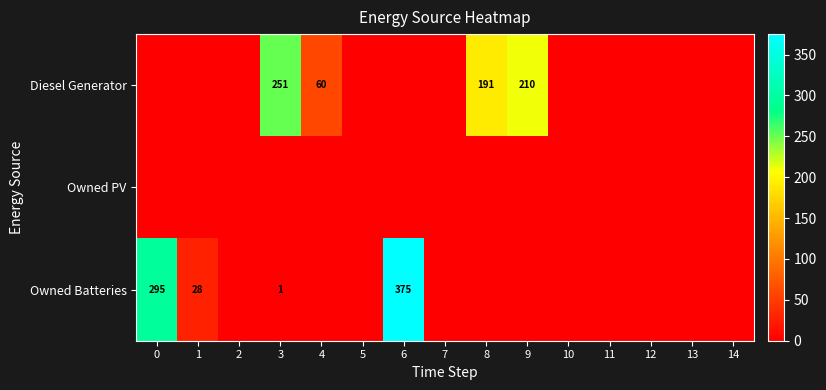

Is it true that Owned Batteries equals 146 at 0?

False